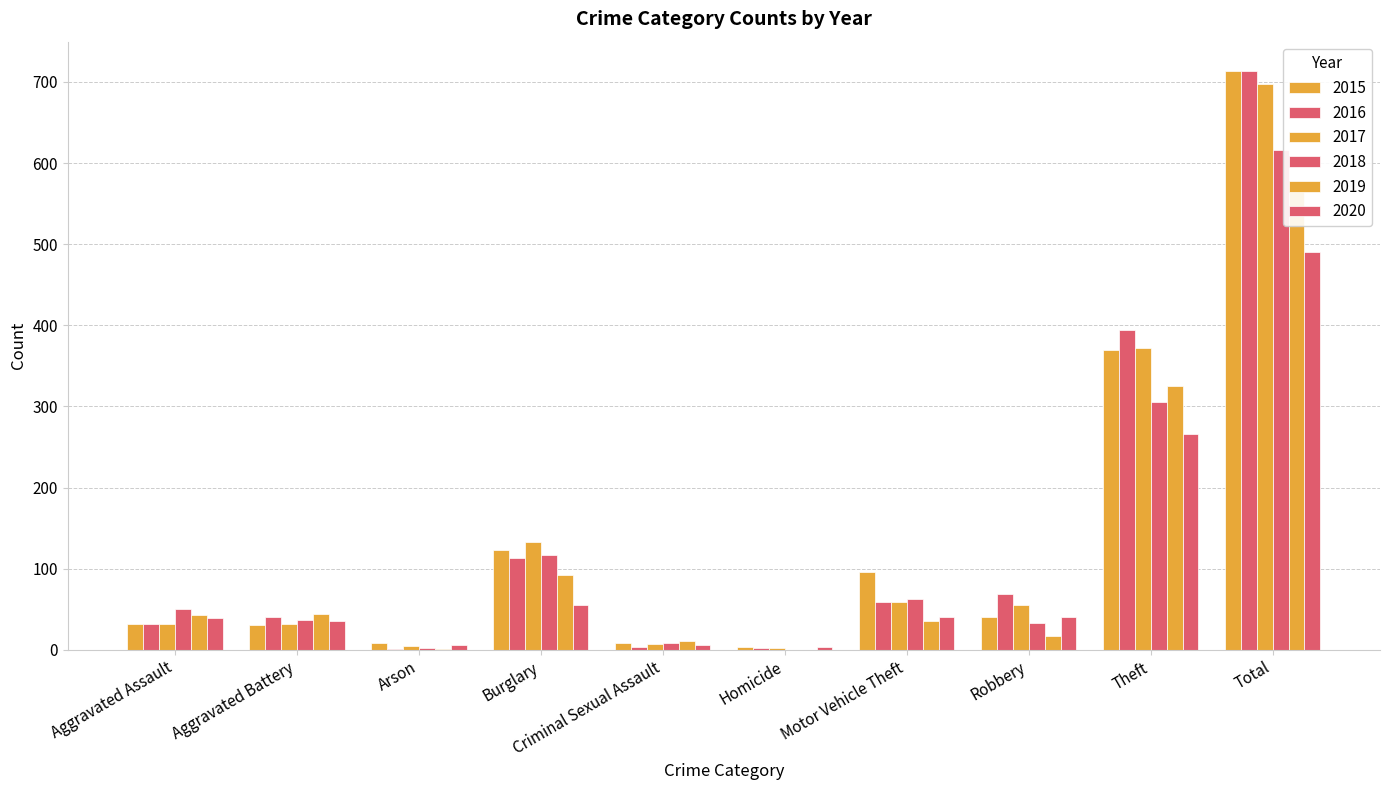

What is the lowest value of the 2020 series?

4